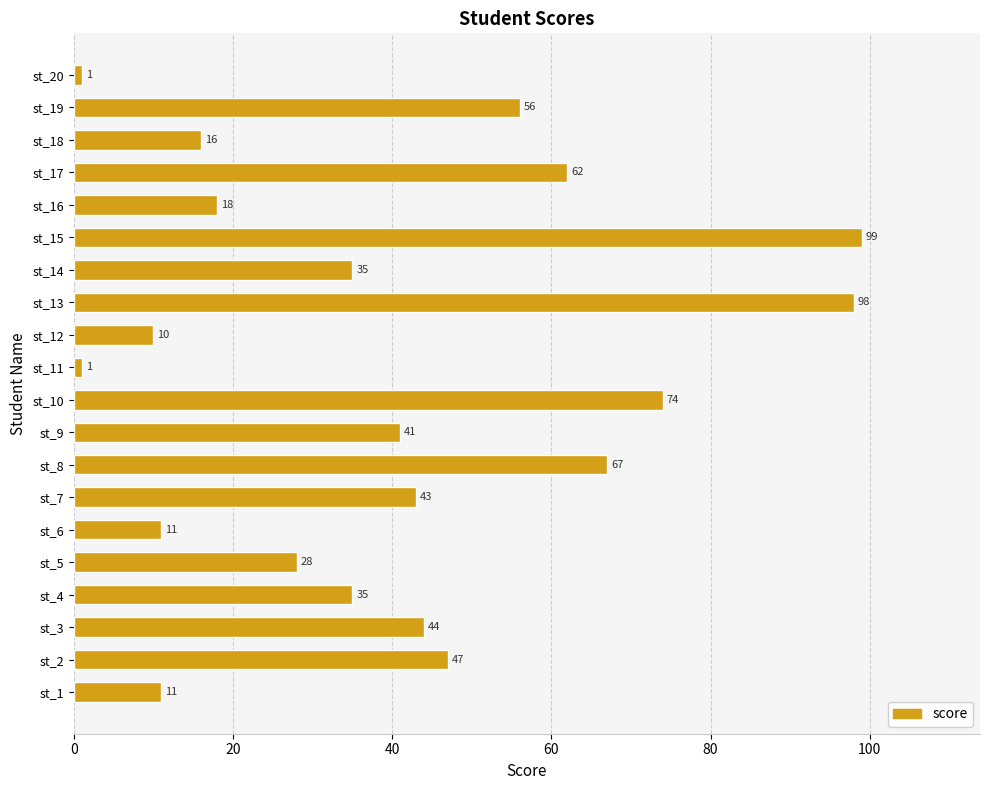

What is the approximate value at st_12, to the nearest 5?

10